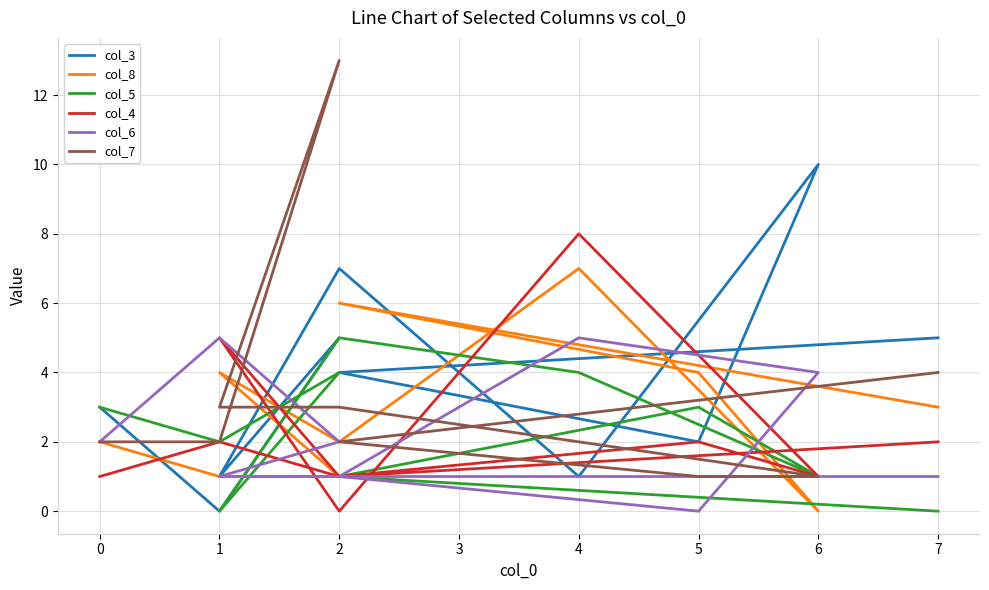

Reading right to left, extract all data points from this chart.

col_3: 3	0	5	1	7	1	10	2	4	5
col_8: 2	1	1	4	2	7	0	4	6	3
col_5: 3	2	4	0	5	4	1	3	1	0
col_4: 1	2	1	5	0	8	1	2	1	2
col_6: 2	5	2	1	1	5	4	0	1	1
col_7: 2	2	13	3	3	2	1	1	2	4